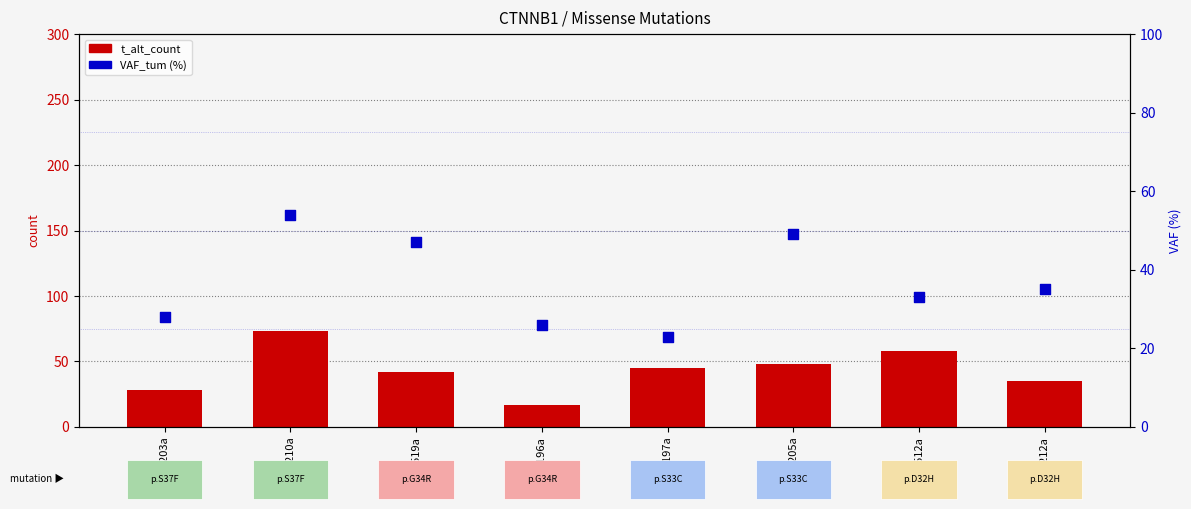

Which series reaches the minimum Y coordinate?

t_alt_count